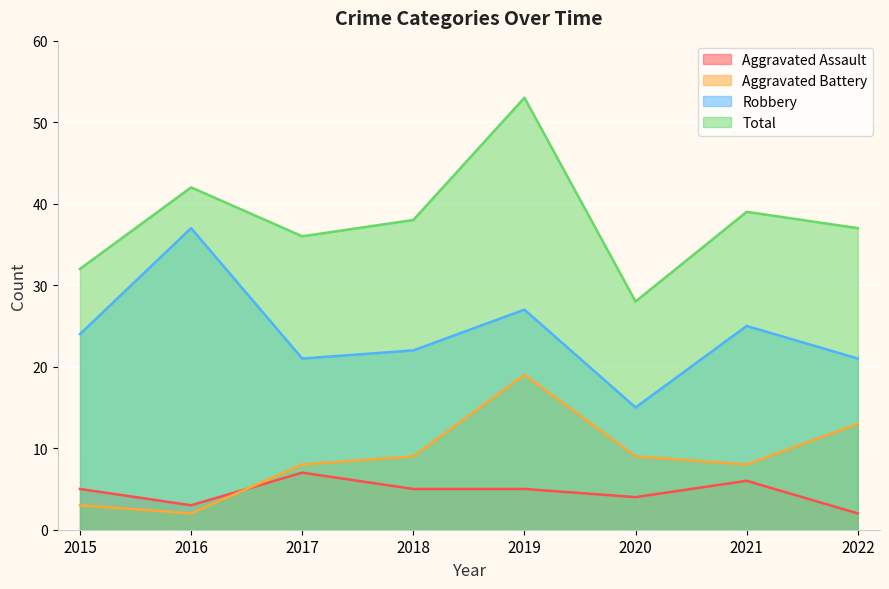

Which series has the widest spread of values?

Total